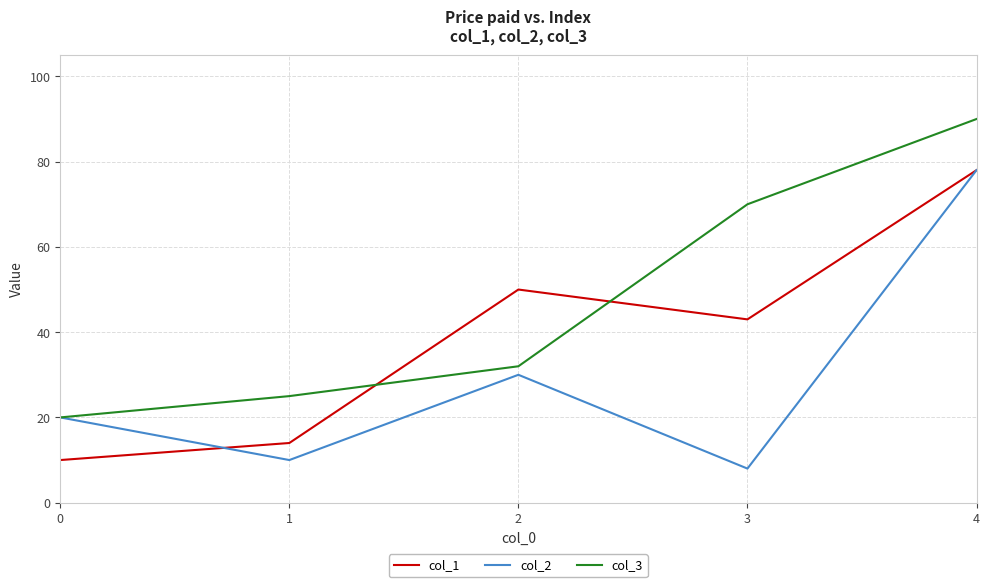

True or false: col_3 has a value of 31 at 0.

False